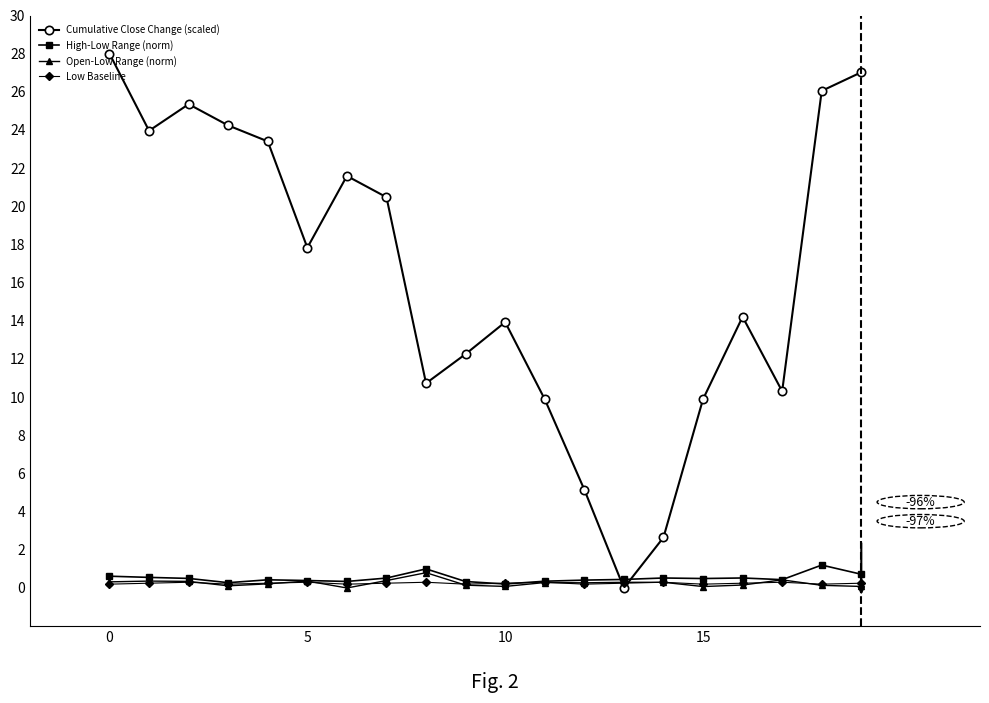

Which series has the largest total across all categories?

Cumulative Close Change (scaled)